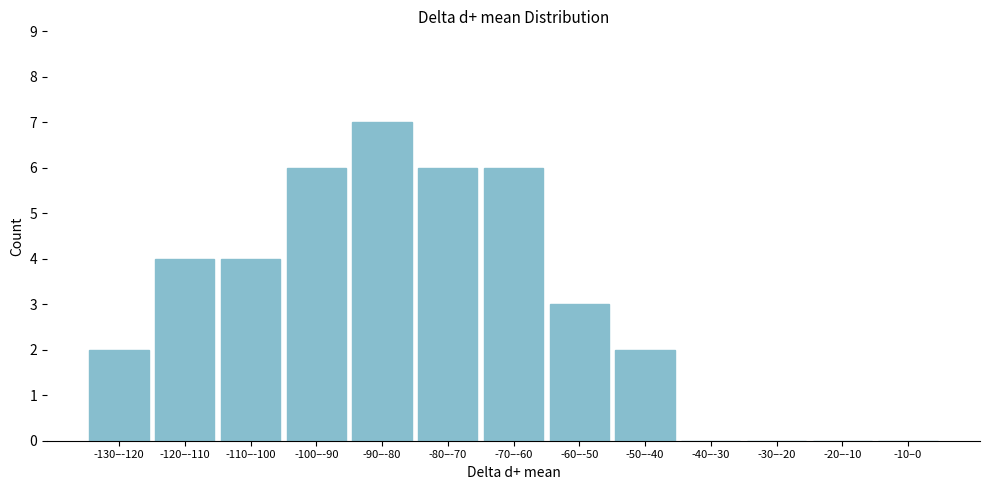

Reading right to left, what are all the values shown in this chart?

-10–0=0	-20–-10=0	-30–-20=0	-40–-30=0	-50–-40=2	-60–-50=3	-70–-60=6	-80–-70=6	-90–-80=7	-100–-90=6	-110–-100=4	-120–-110=4	-130–-120=2